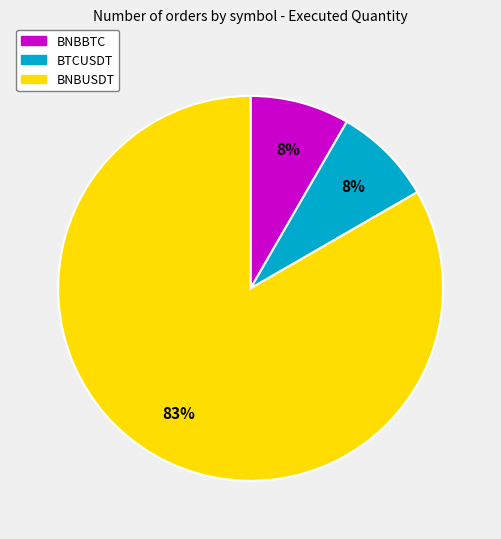

To the nearest percent, what portion does BTCUSDT represent?

8%